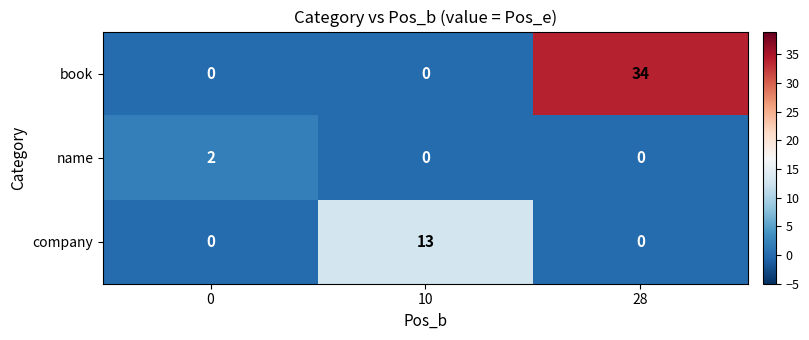

Rank the series by their average value, from highest to lowest.

book, company, name